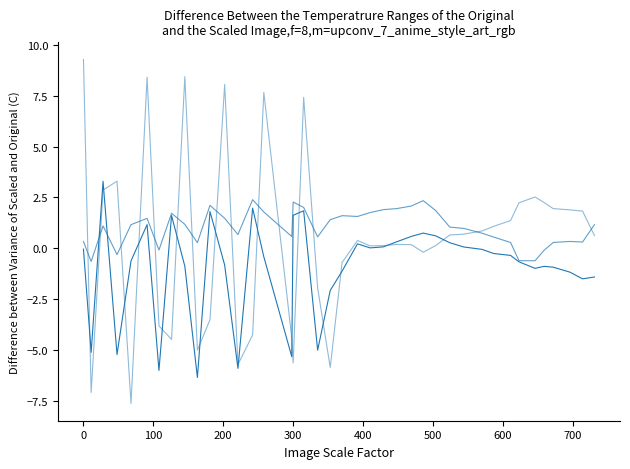

Is this an area chart (filled region under the line)?

No